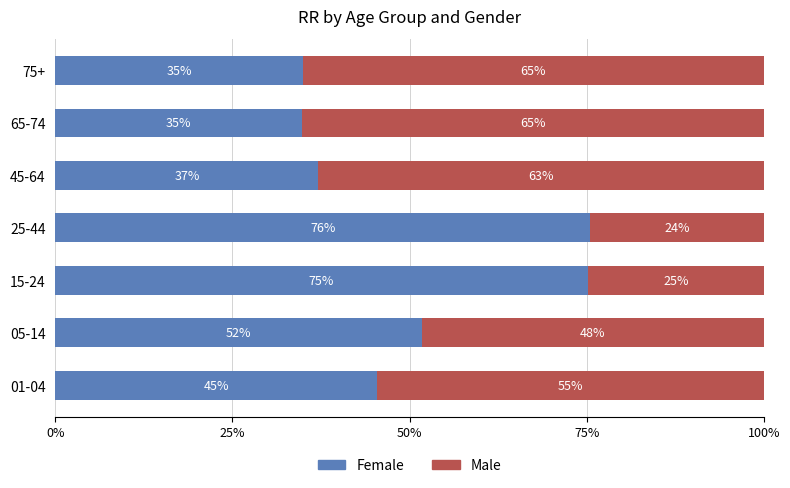

What is the average value of the Female series?

50.7